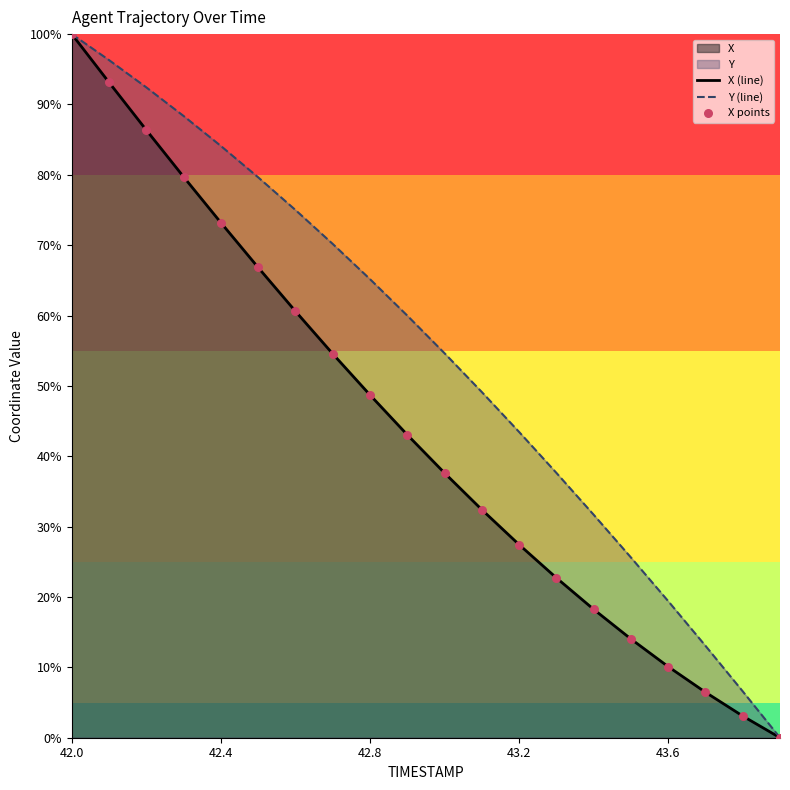

Is the value of X (line) at 11 greater than the value of X points at 18?

Yes